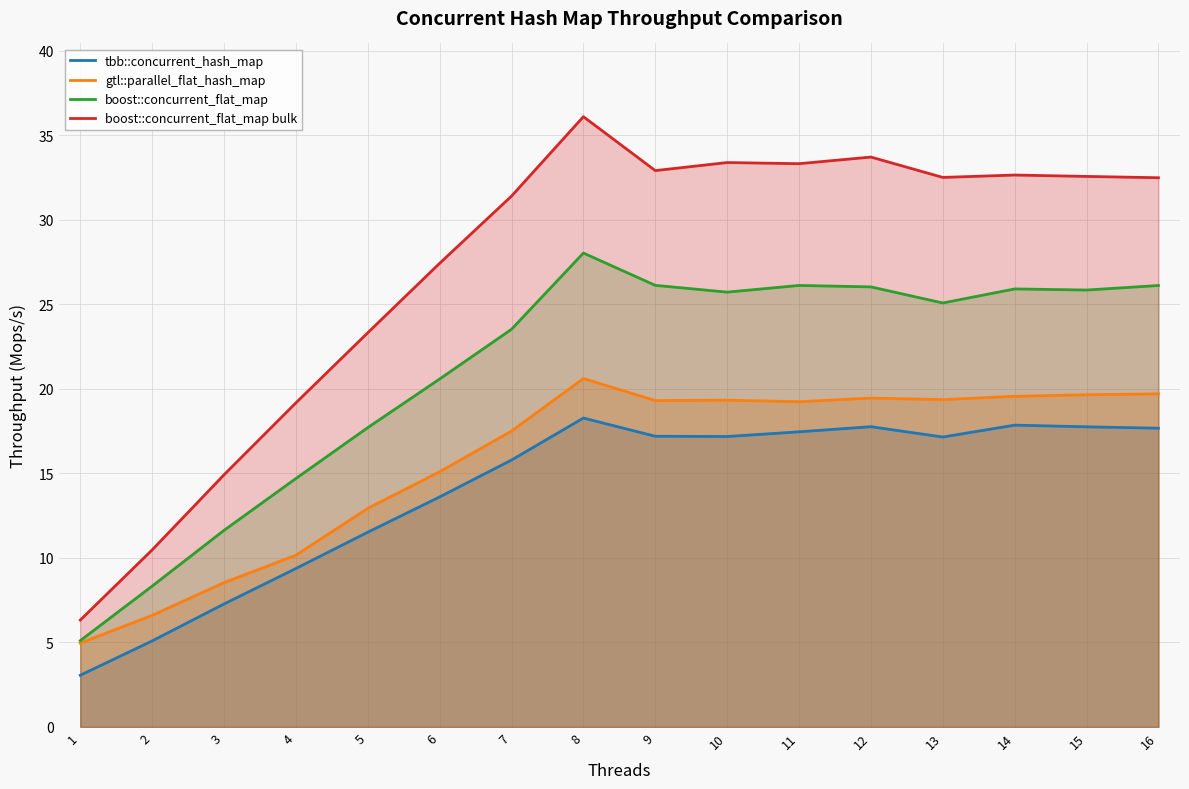

At 13, list the series in order from smallest to largest.

tbb::concurrent_hash_map, gtl::parallel_flat_hash_map, boost::concurrent_flat_map, boost::concurrent_flat_map bulk